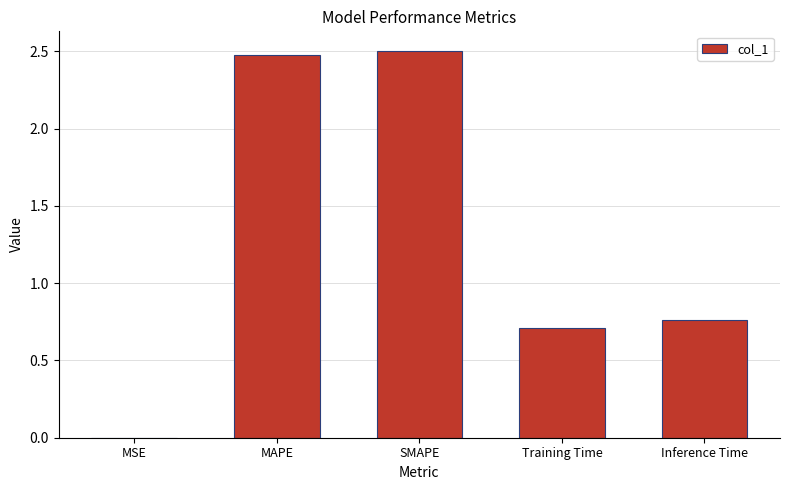

What is the sum of the values at Training Time and SMAPE?

3.2